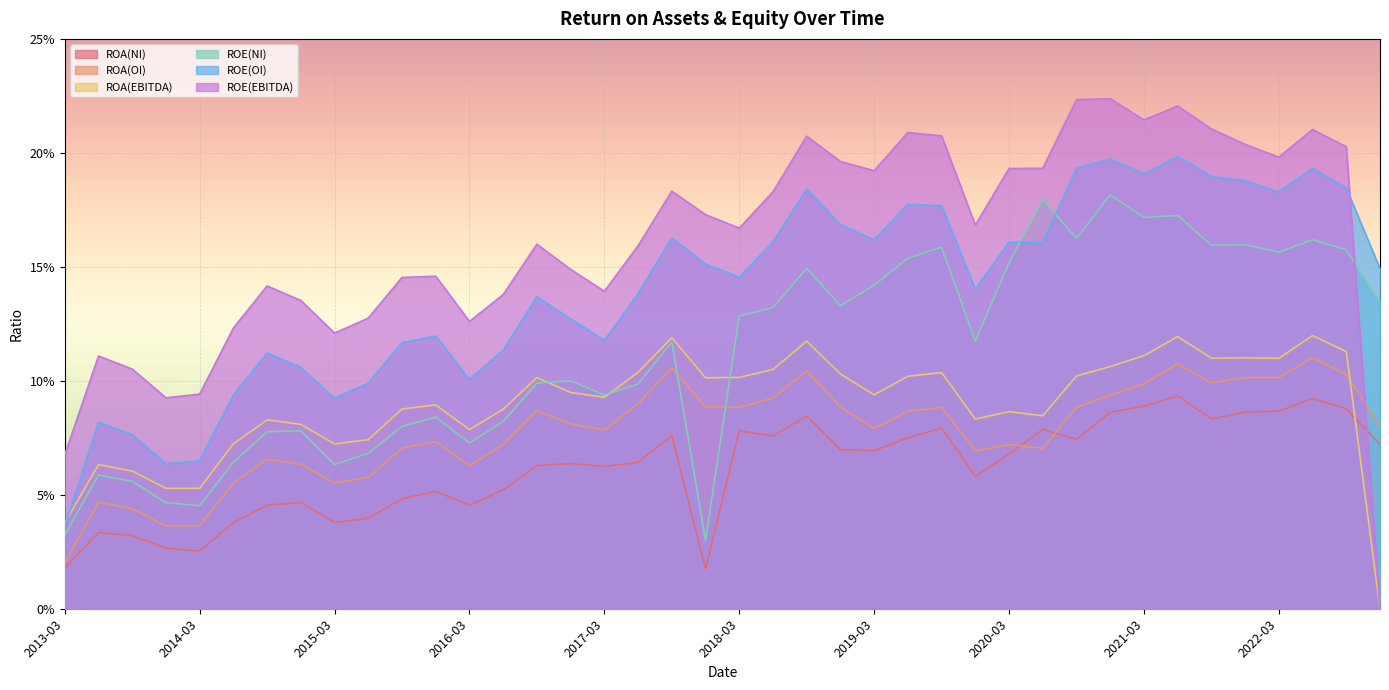

Rank the categories by ROA(EBITDA) value from lowest to highest.

2022-12, 2013-03, 2013-12, 2014-03, 2013-09, 2013-06, 2015-03, 2014-06, 2015-06, 2016-03, 2014-12, 2014-09, 2019-12, 2020-06, 2020-03, 2016-06, 2015-09, 2015-12, 2017-03, 2019-03, 2016-12, 2017-12, 2016-09, 2018-03, 2019-06, 2020-09, 2018-12, 2019-09, 2017-06, 2018-06, 2020-12, 2022-03, 2021-09, 2021-12, 2021-03, 2022-09, 2018-09, 2017-09, 2021-06, 2022-06